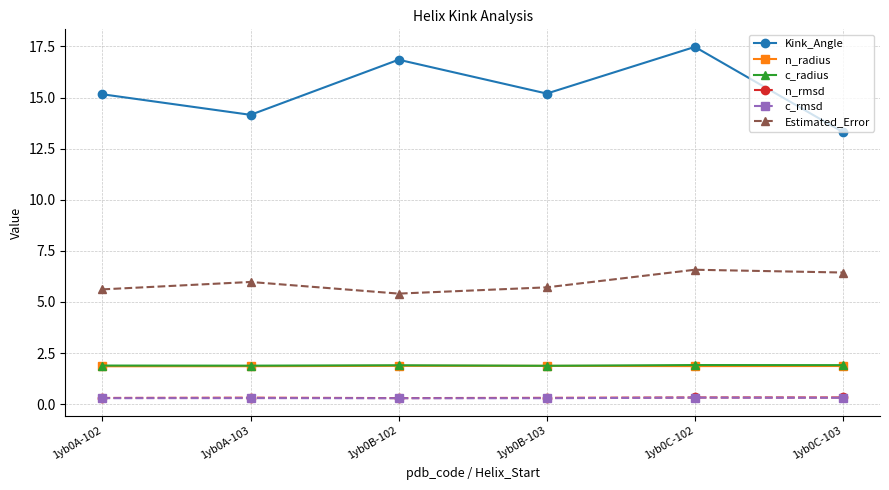

What are all the series names shown in the legend?

Kink_Angle, n_radius, c_radius, n_rmsd, c_rmsd, Estimated_Error